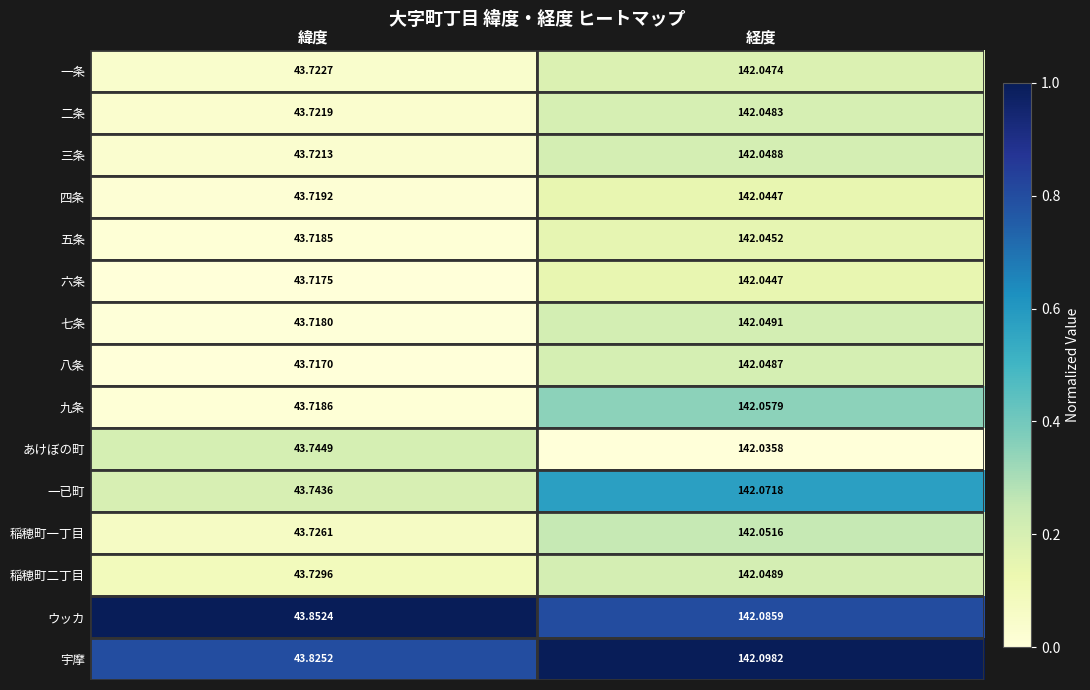

At which label does あけぼの町 first exceed 142?

経度